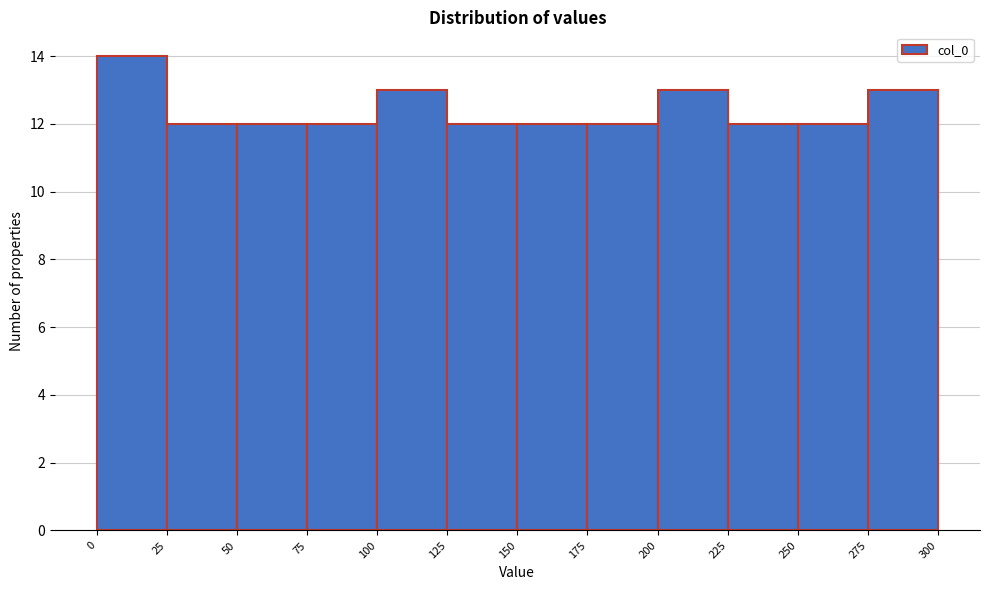

Over which range of the x-axis is the bar tallest?

0 to 25